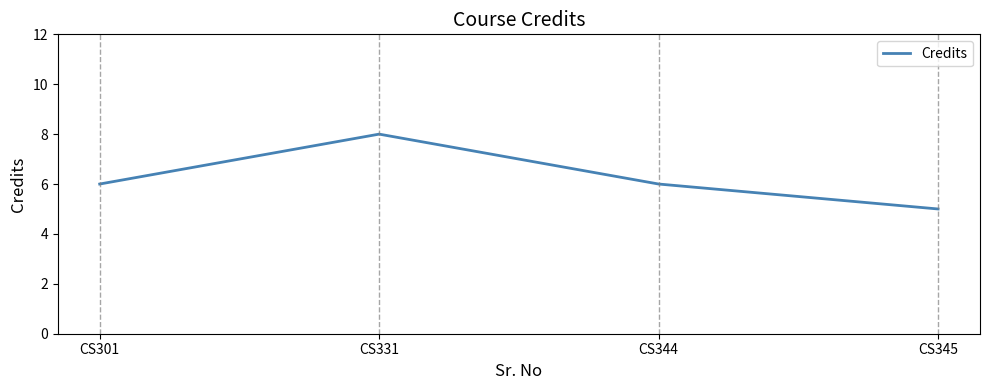

Reading left to right, transcribe all the data shown in this chart.

CS301=6	CS331=8	CS344=6	CS345=5